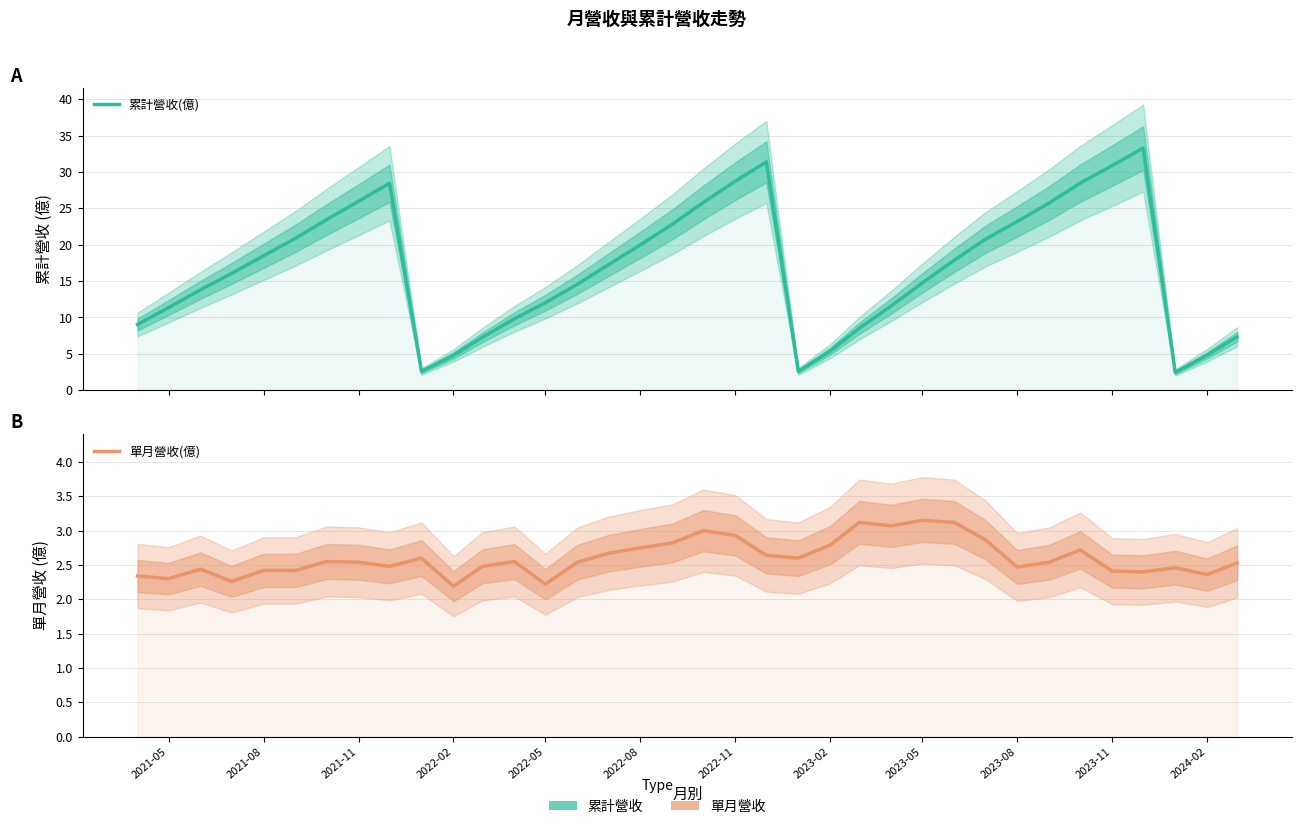

Reading right to left, transcribe all the data shown in this chart.

累計營收(億): 7.3	4.8	2.5	33.3	30.9	28.5	25.7	23.2	20.7	17.9	14.8	11.6	8.5	5.4	2.6	31.4	28.7	25.8	22.8	20.0	17.2	14.6	12.0	9.8	7.3	4.8	2.6	28.4	26.0	23.4	20.9	18.5	16.1	13.8	11.4	9.1
單月營收(億): 2.5	2.4	2.5	2.4	2.4	2.7	2.5	2.5	2.9	3.1	3.1	3.1	3.1	2.8	2.6	2.6	2.9	3.0	2.8	2.8	2.7	2.5	2.2	2.5	2.5	2.2	2.6	2.5	2.5	2.5	2.4	2.4	2.3	2.4	2.3	2.3